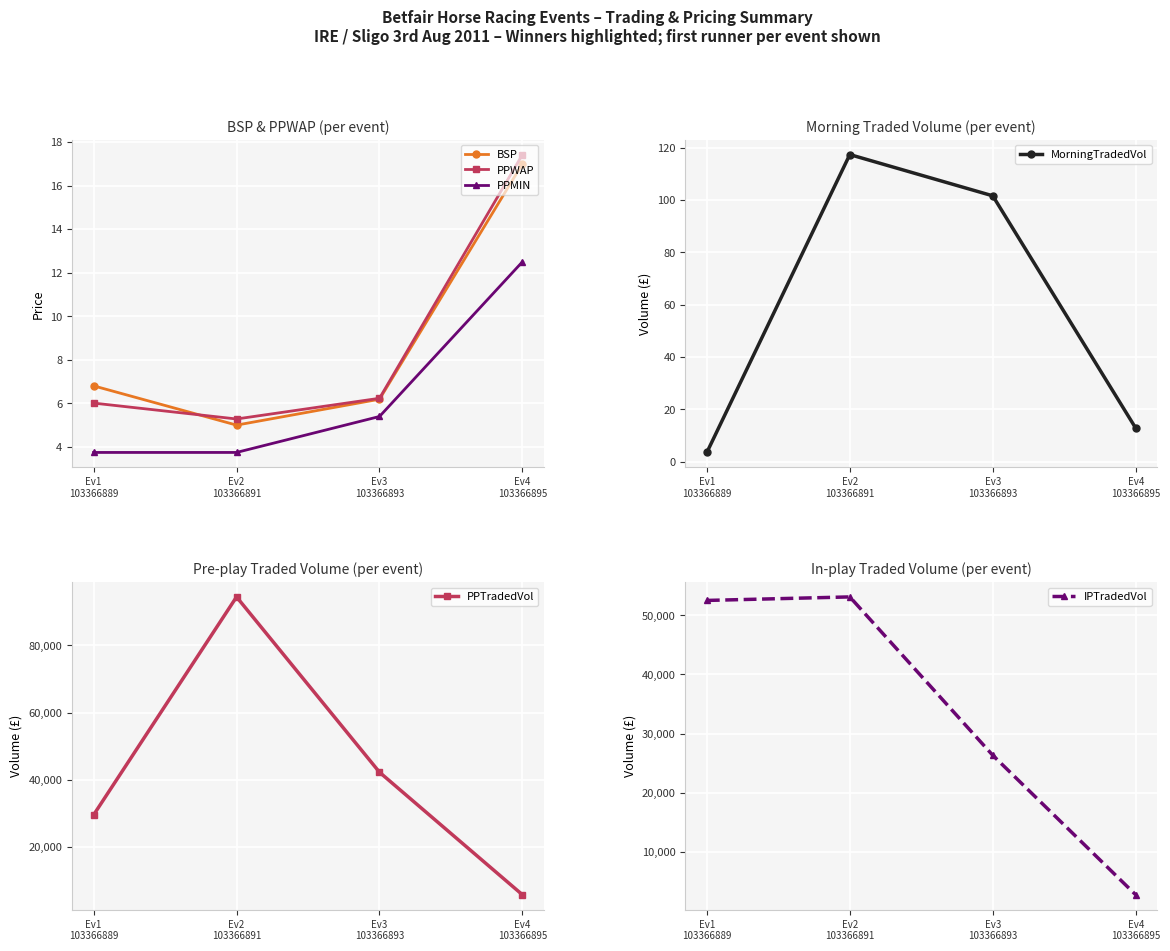

What is the sum of the PPTradedVol values at Ev1
103366889 and Ev4
103366895?

35342.6